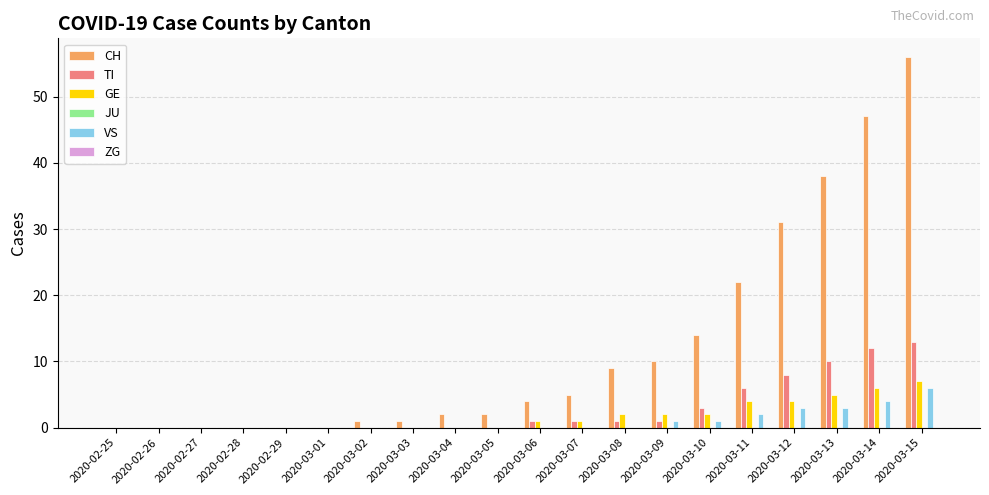

The value of CH at 2020-02-26 is 0. True or false?

True